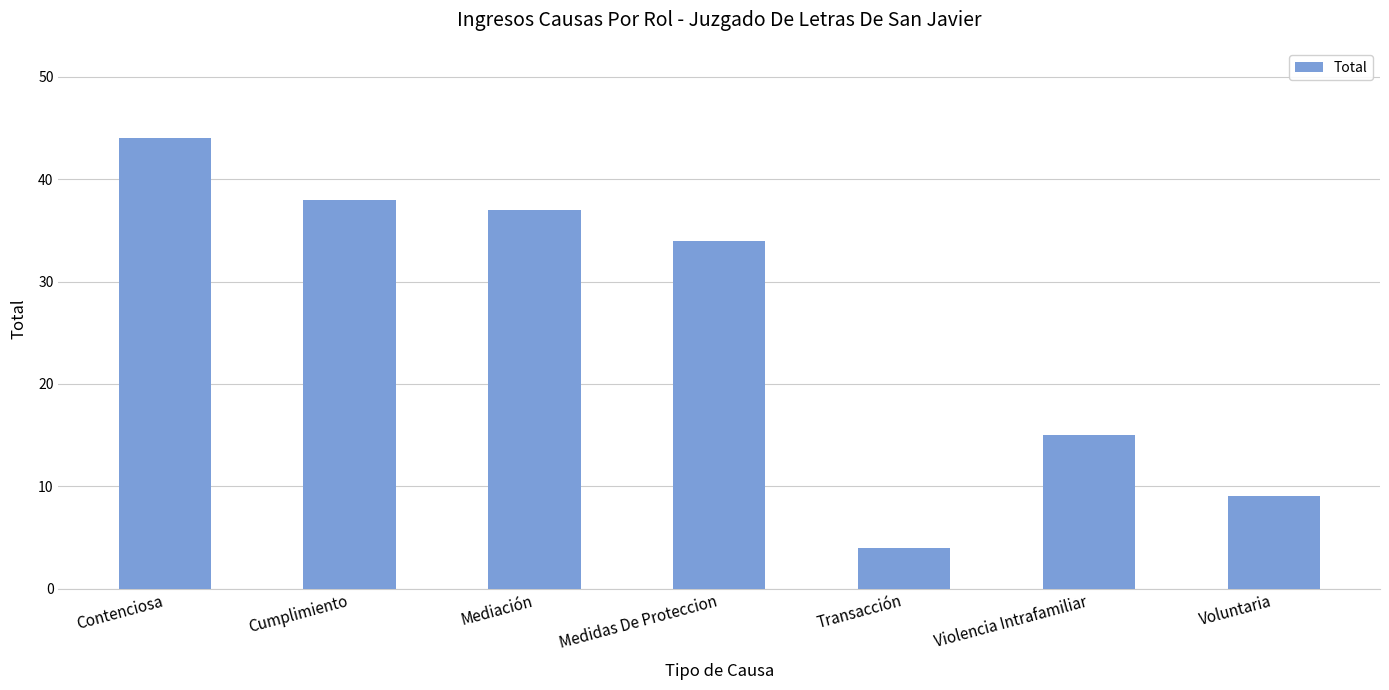

What is the difference between the second highest and second lowest values?

29